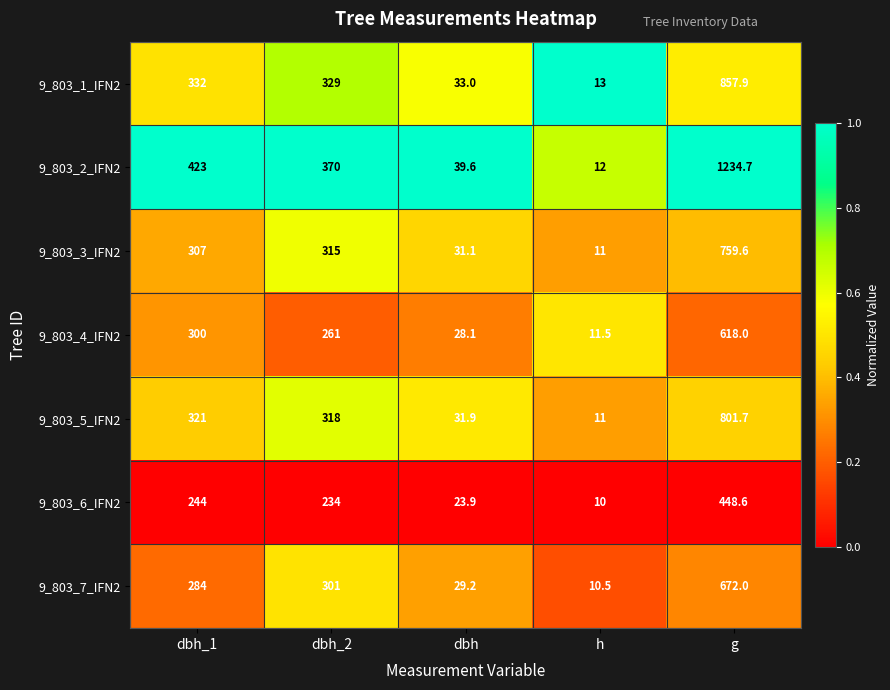

At which category is the sum across all series the highest?

g